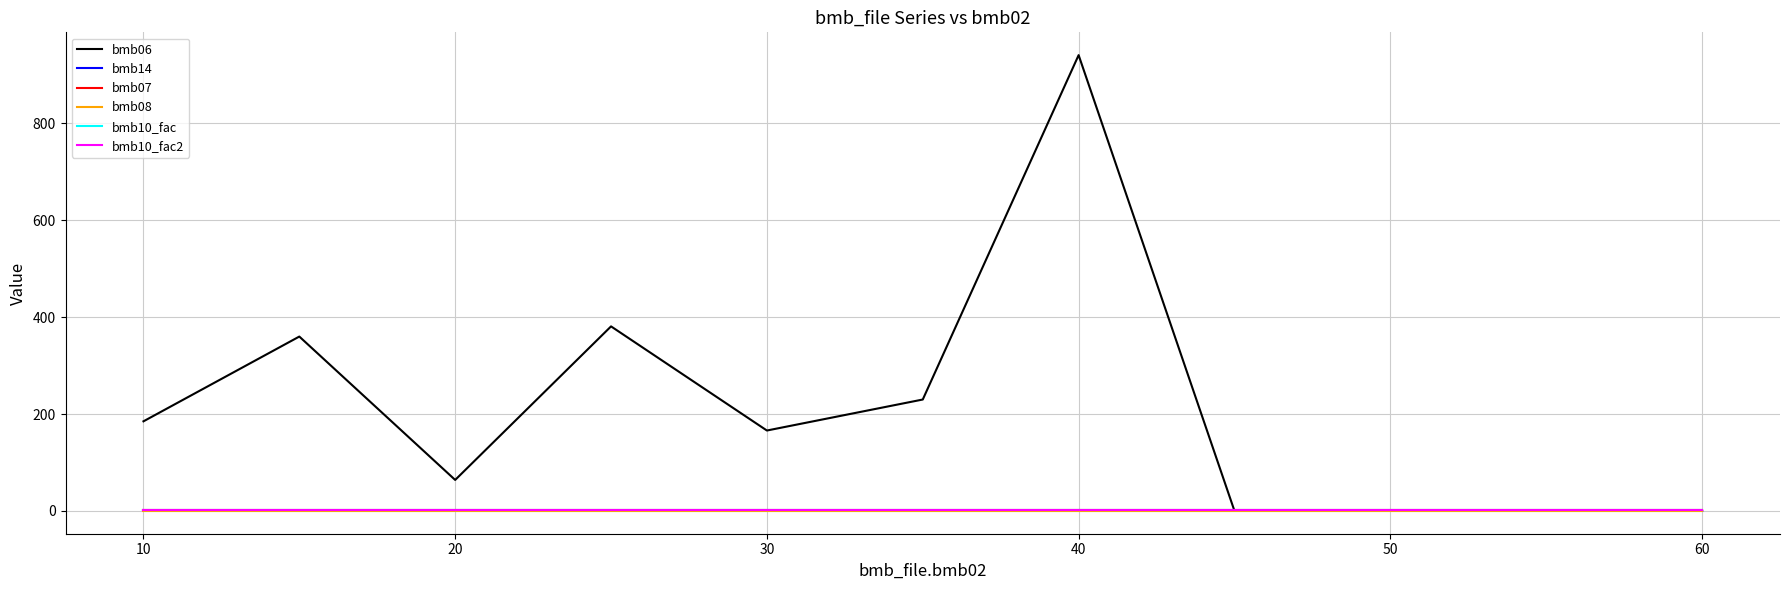

List the series in order of their peak value, highest first.

bmb06, bmb14, bmb07, bmb10_fac, bmb10_fac2, bmb08